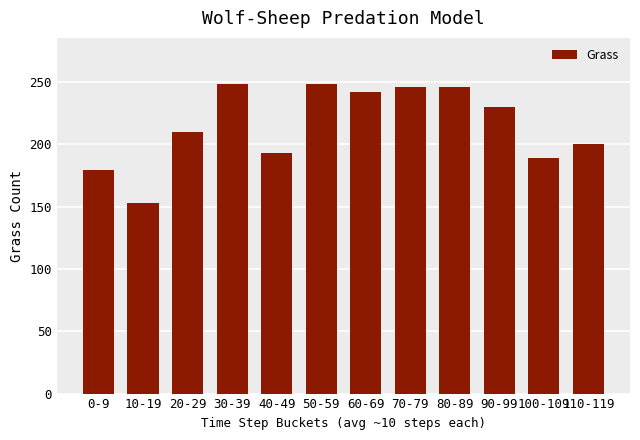

What position from the right is 60-69?

6